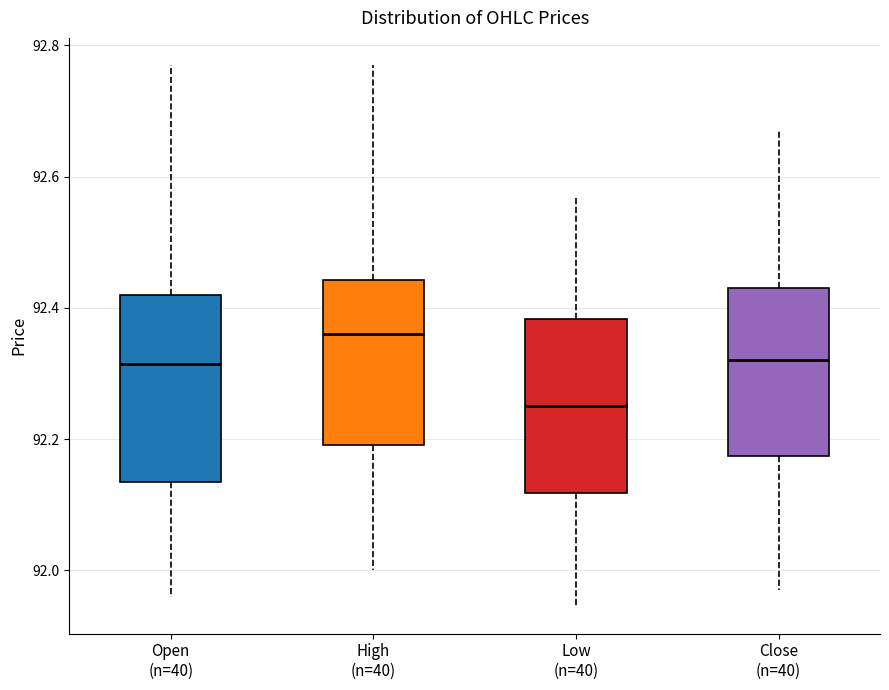

Where does the upper whisker of the box for Close (n=40) end on the y-axis? The values are not printed on the chart, so give them approximately, as read against the axis.

92.68